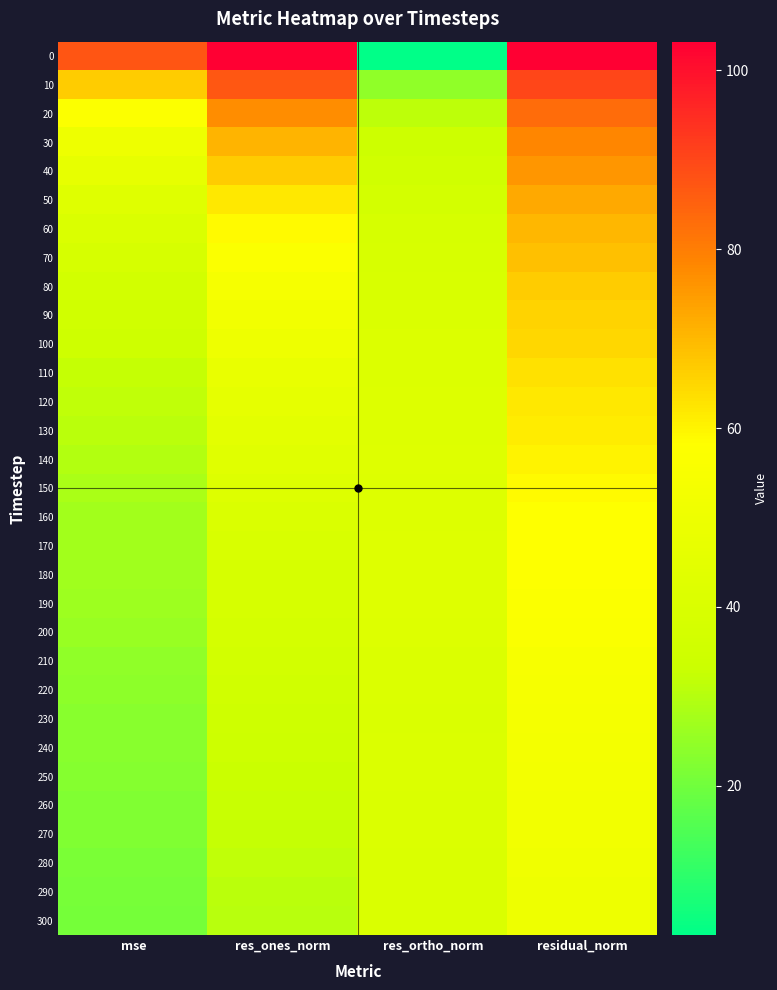

At which category is the sum across all series the highest?

residual_norm